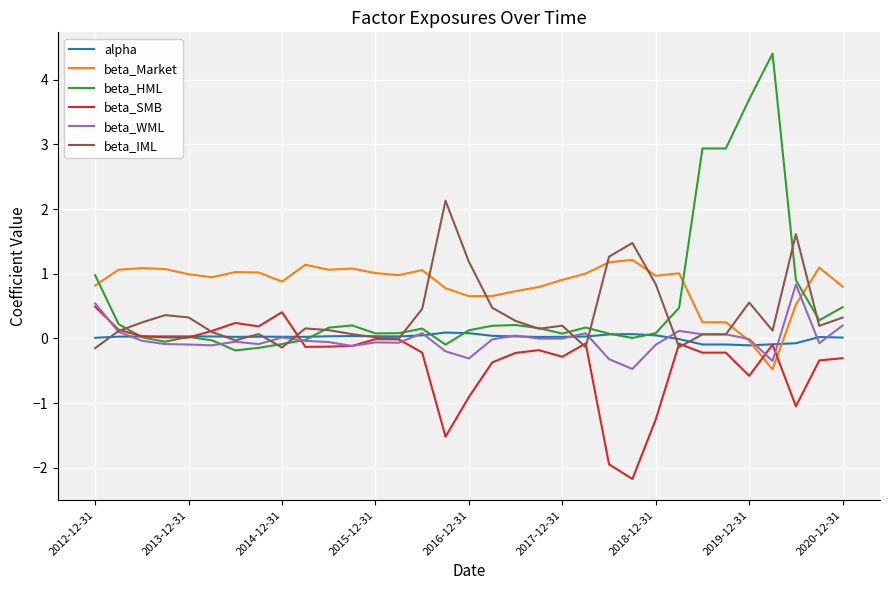

Which series ends up on top after the final intersection of beta_Market and beta_SMB?

beta_Market